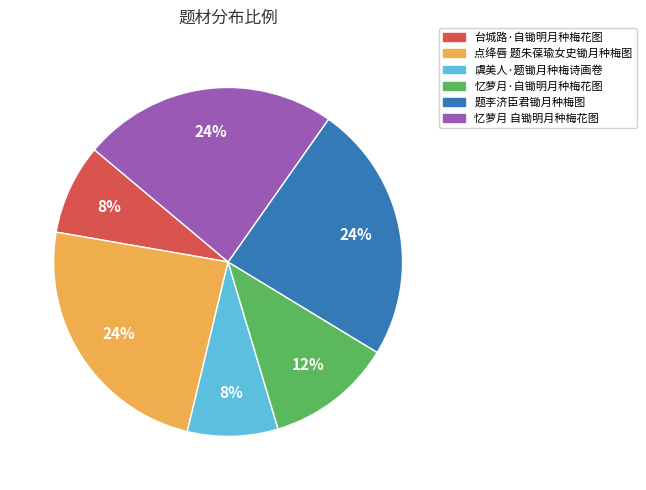

Combined, do 忆萝月 自锄明月种梅花图 and 题李济臣君锄月种梅图 account for over 50%?

No